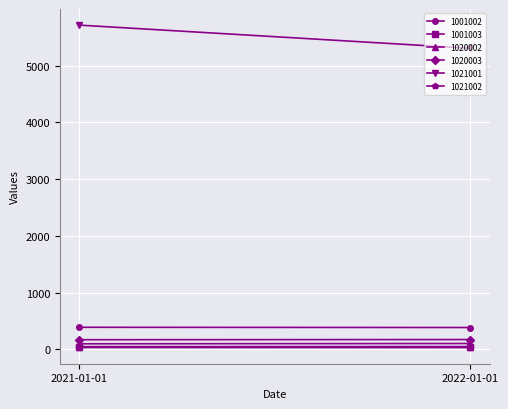

Which series has the largest range (max minus min)?

1021001